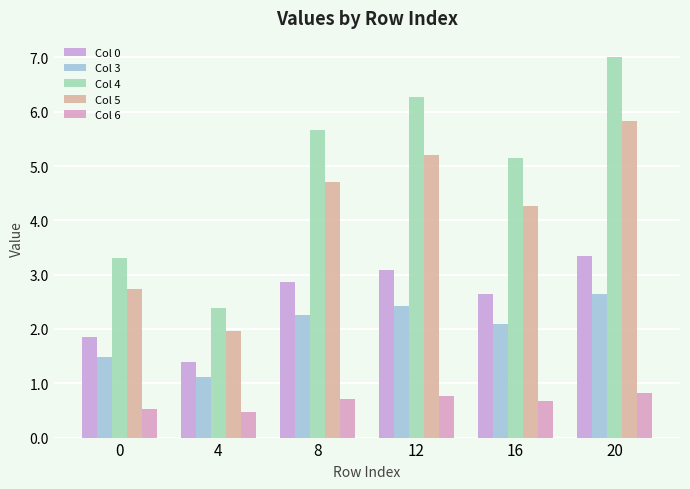

Reading left to right, list all the values displayed in this chart.

Col 0: 0=1.9	4=1.4	8=2.9	12=3.1	16=2.7	20=3.3
Col 3: 0=1.5	4=1.1	8=2.3	12=2.4	16=2.1	20=2.6
Col 4: 0=3.3	4=2.4	8=5.7	12=6.3	16=5.1	20=7.0
Col 5: 0=2.7	4=2.0	8=4.7	12=5.2	16=4.3	20=5.8
Col 6: 0=0.5	4=0.5	8=0.7	12=0.8	16=0.7	20=0.8